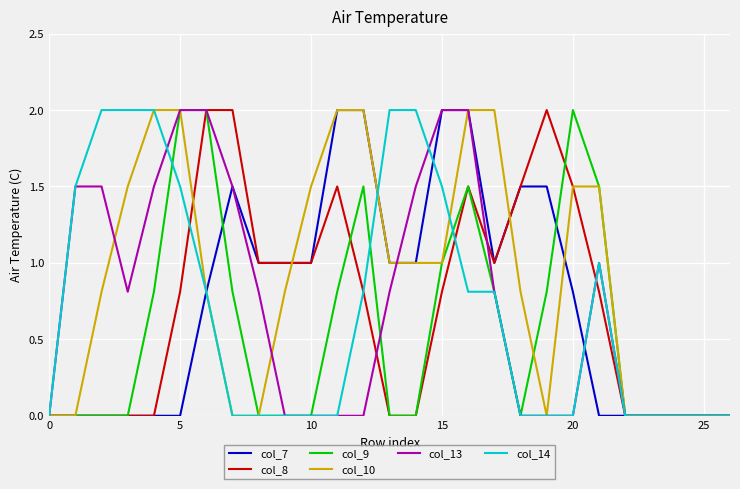

What is the sum of all col_8 values?

19.2